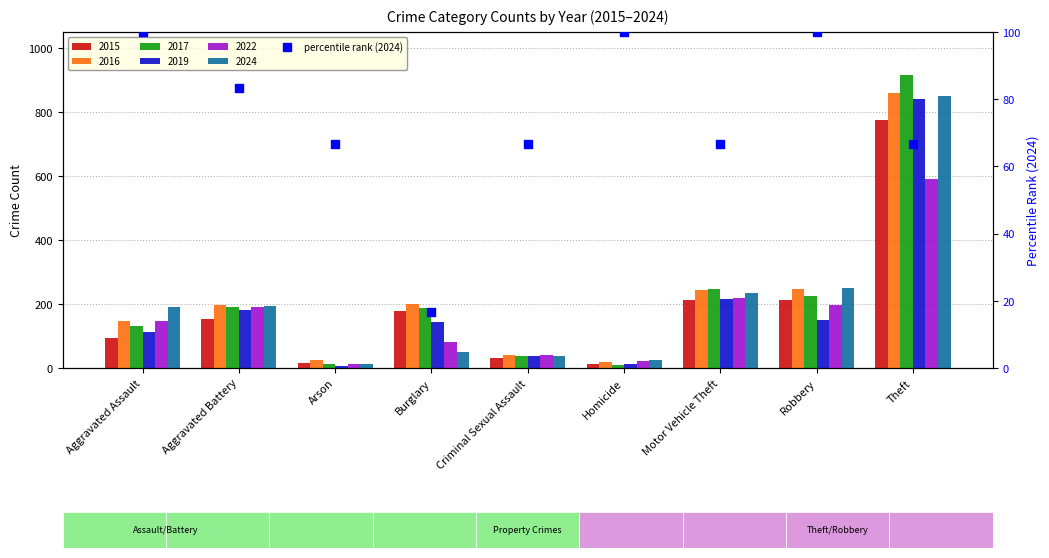

Between Burglary and Robbery, which is larger?

Robbery